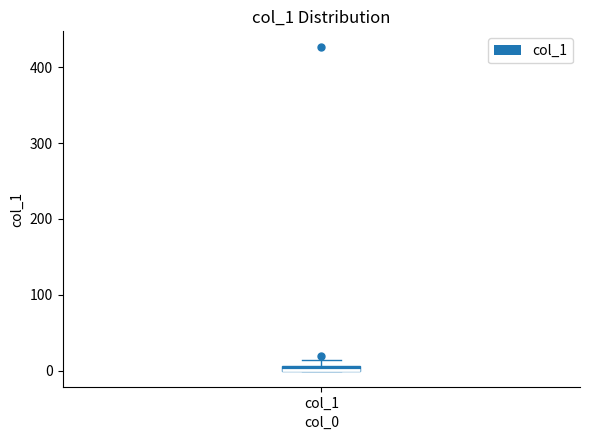

Where is the upper edge of the box for col_1 on the y-axis? The values are not printed on the chart, so give them approximately, as read against the axis.

10